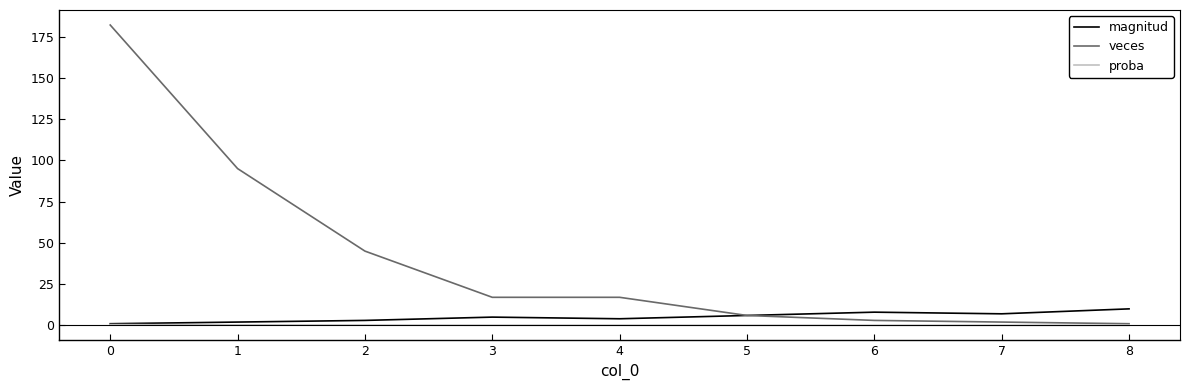

True or false: magnitud has more than 0 points higher than both neighbors.

True